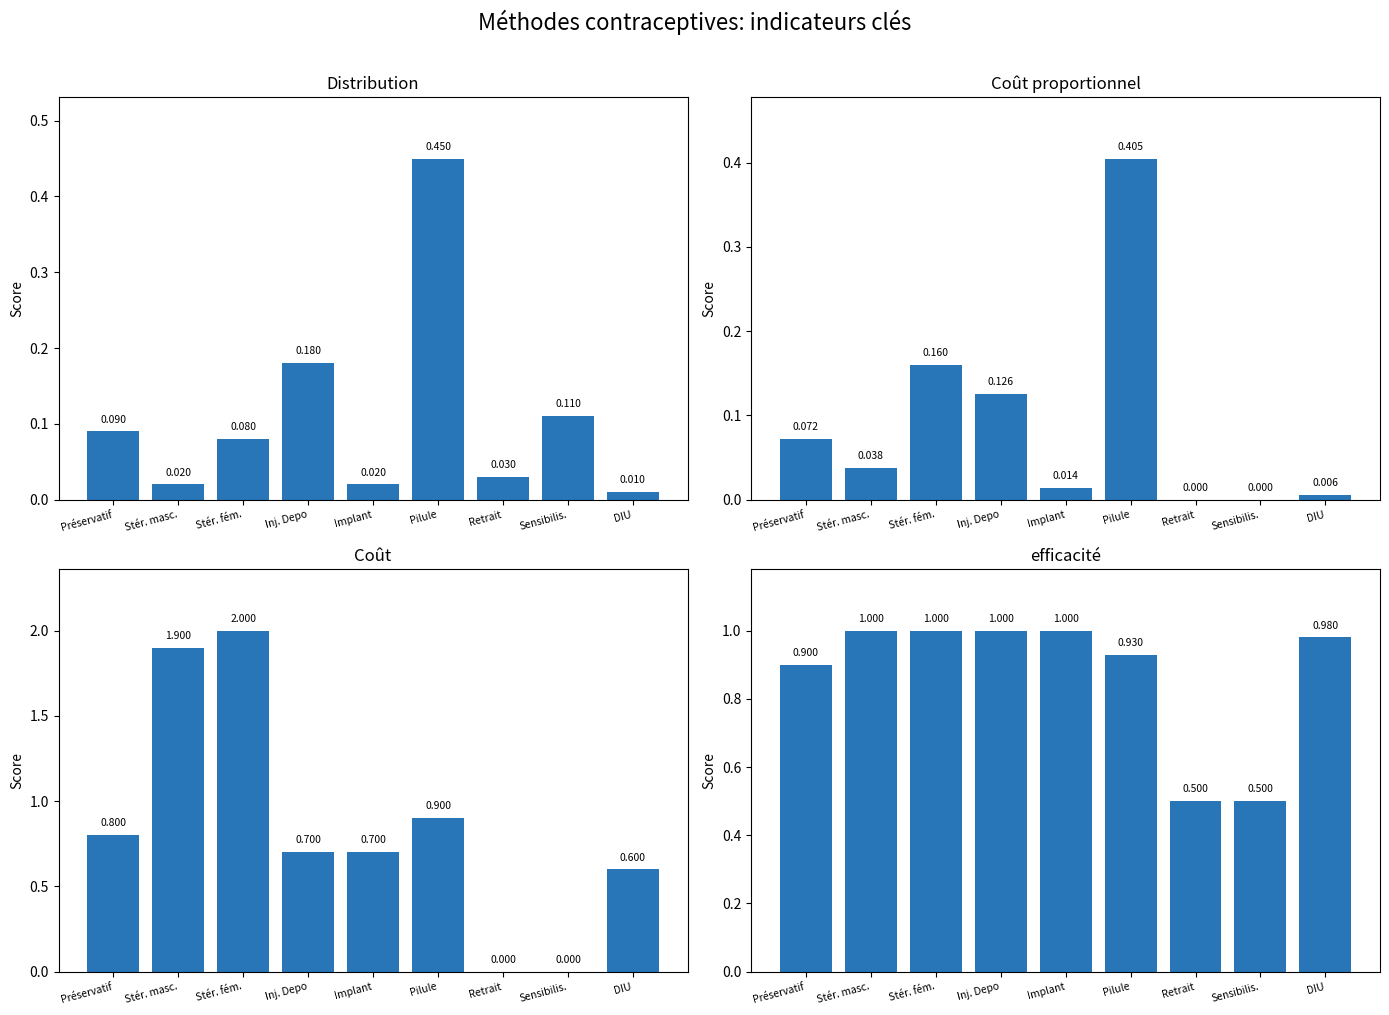

Reading left to right, what are all the values shown in this chart?

Distribution: 0.1	0.0	0.1	0.2	0.0	0.5	0.0	0.1	0.0
Coût proportionnel: 0.1	0.0	0.2	0.1	0.0	0.4	0.0	0.0	0.0
Coût: 0.8	1.9	2.0	0.7	0.7	0.9	0.0	0.0	0.6
efficacité: 0.9	1.0	1.0	1.0	1.0	0.9	0.5	0.5	1.0